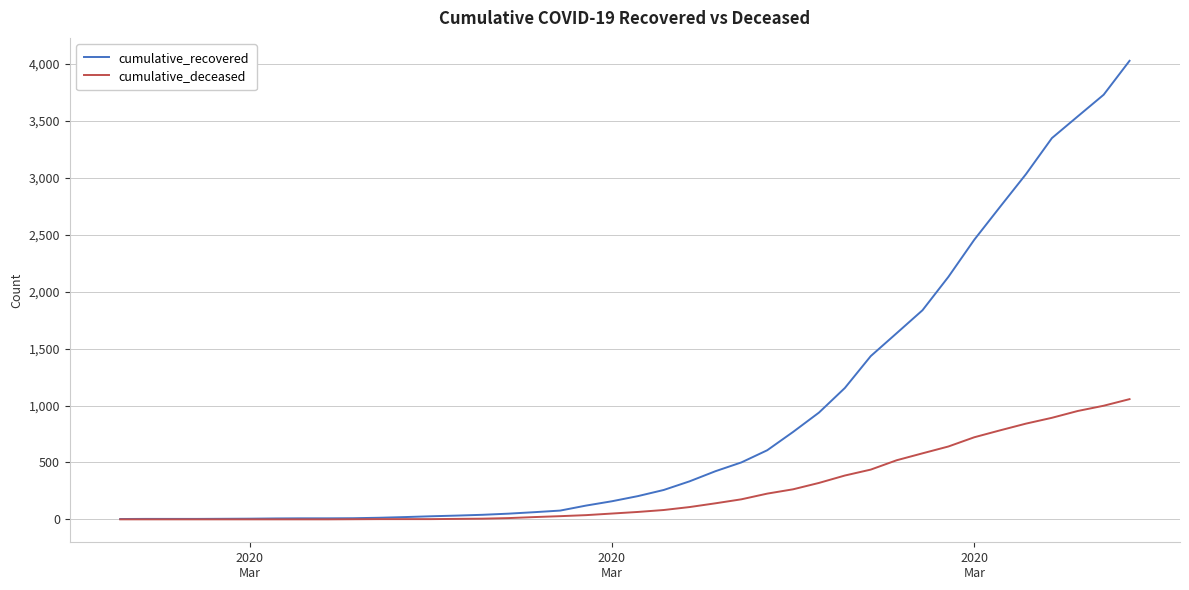

Is this an area chart (filled region under the line)?

No